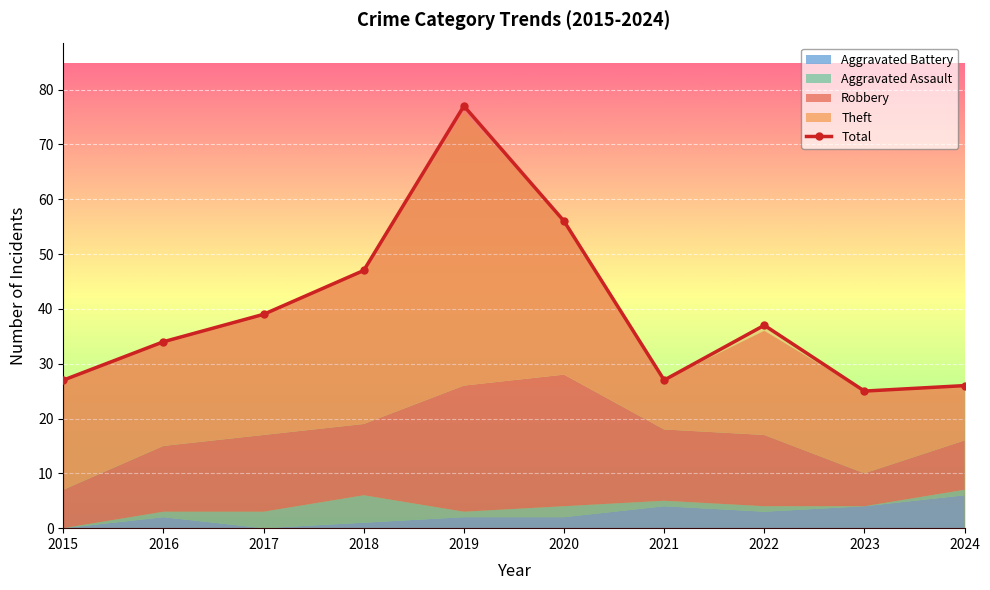

What is the sum of all values?

395